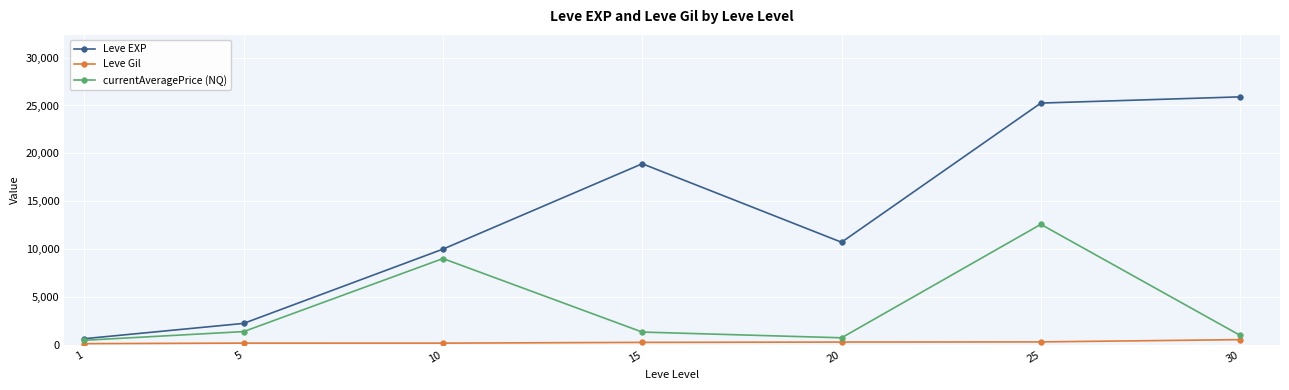

Read the currentAveragePrice (NQ) value at 5.

1374